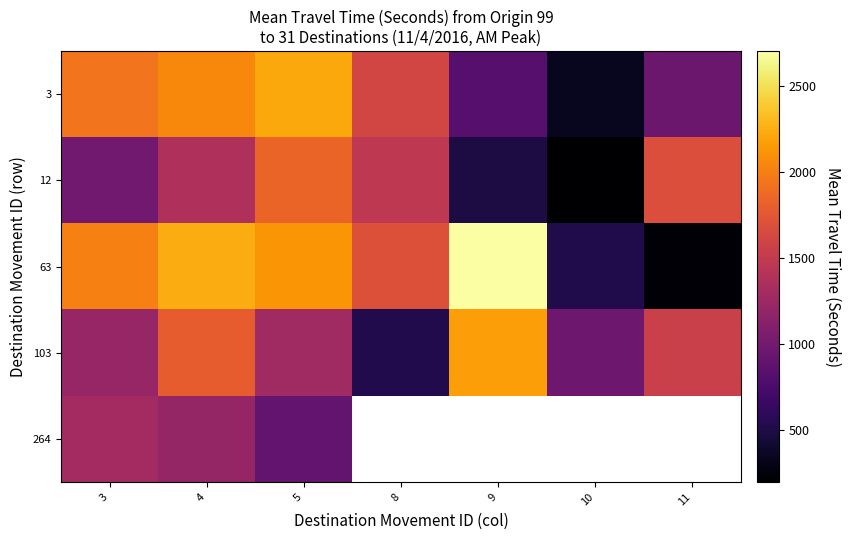

Where is 12 nearest to the value 1017?

3